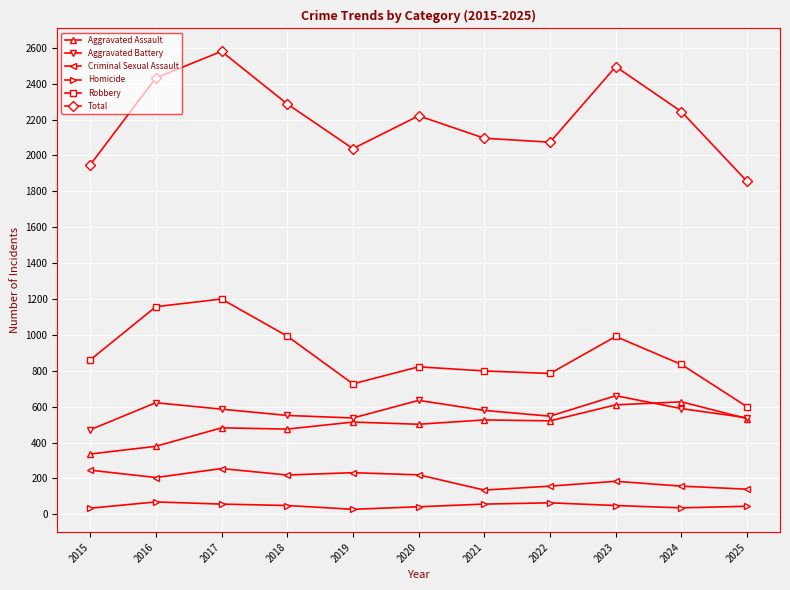

Which series has the largest range (max minus min)?

Total